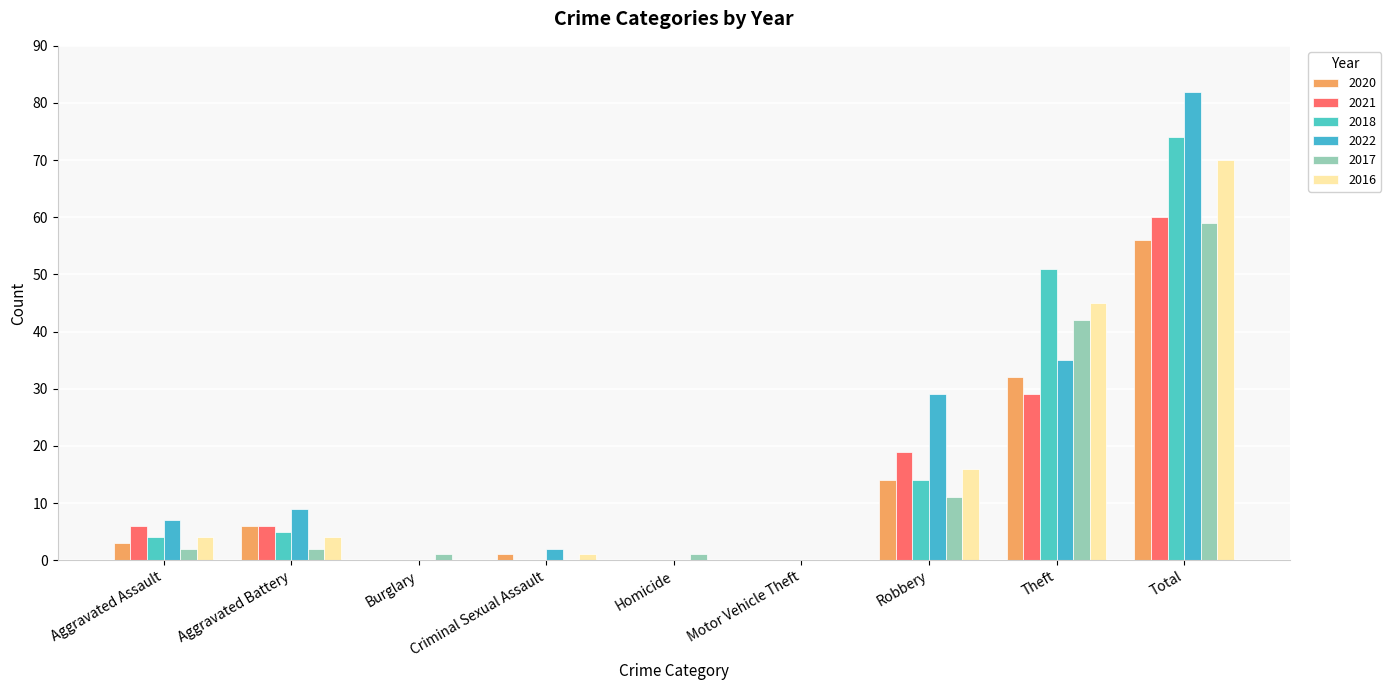

List the labels in order of 2018 value, largest first.

Total, Theft, Robbery, Aggravated Battery, Aggravated Assault, Burglary, Criminal Sexual Assault, Homicide, Motor Vehicle Theft